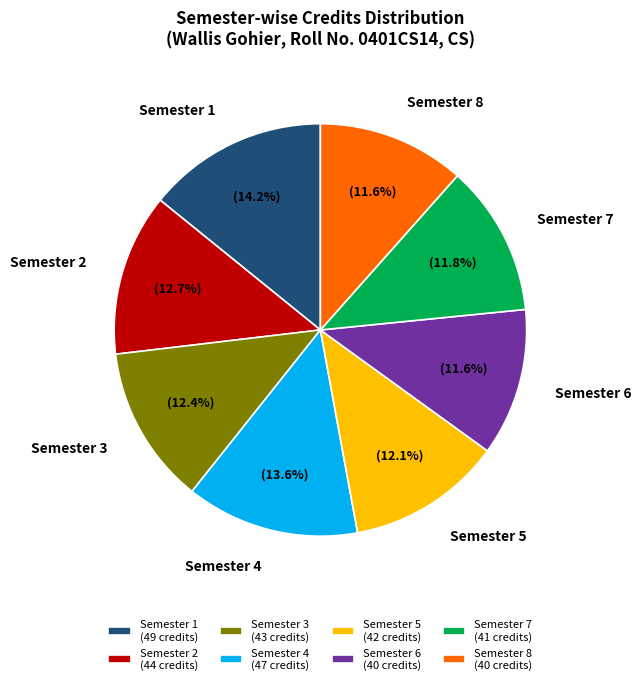

What percentage is NOT represented by Semester 6?

88.4%